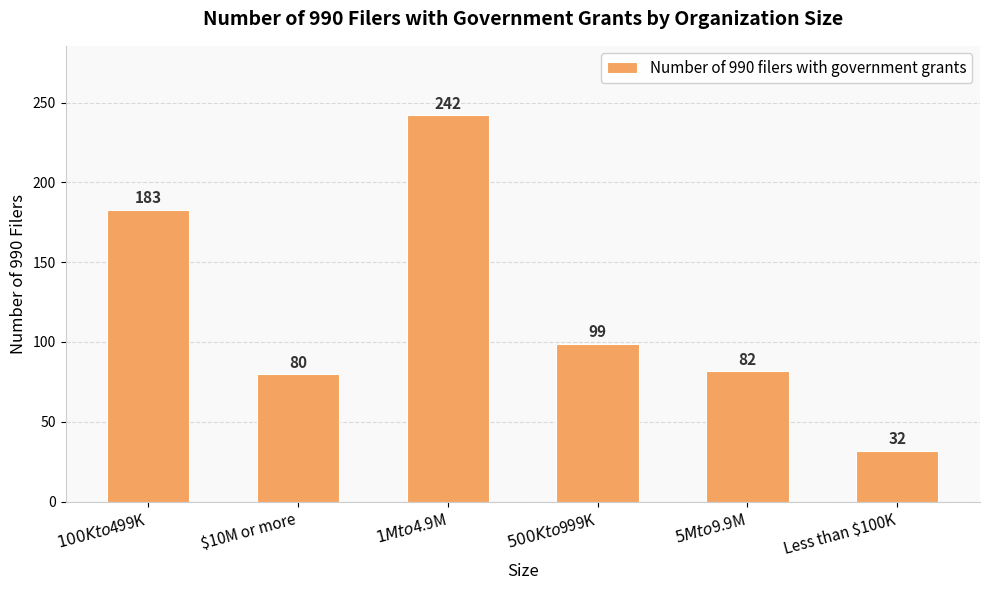

How many data points are less than 99?

3